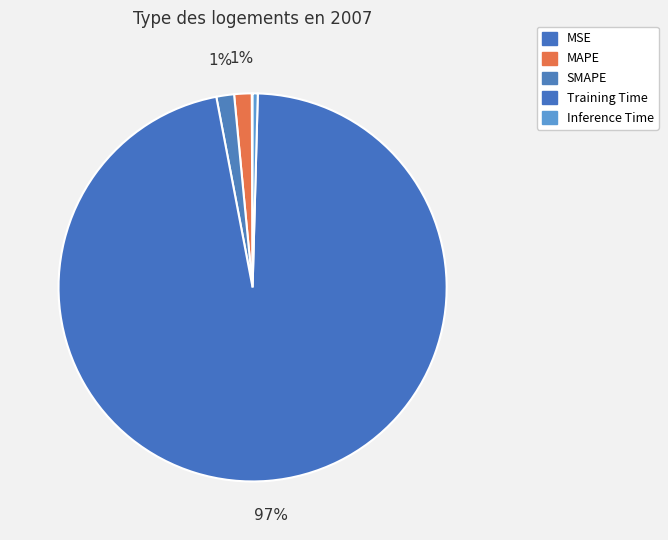

How much of the chart is everything except Training Time?

3.4%